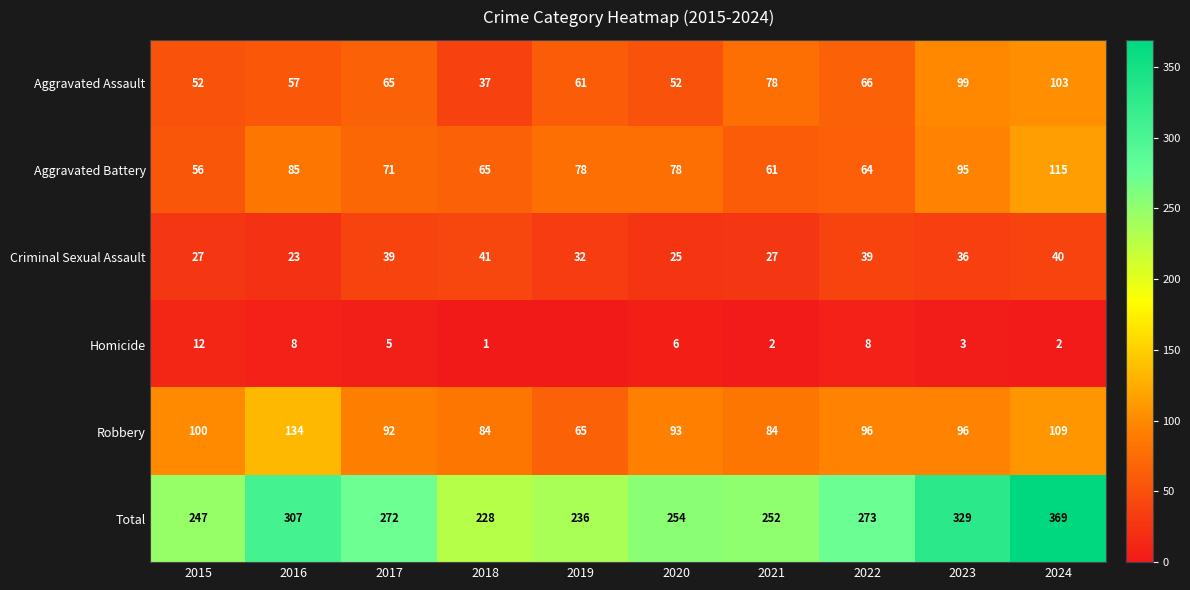

Rank the series at 2022 from highest to lowest value.

Total, Robbery, Aggravated Assault, Aggravated Battery, Criminal Sexual Assault, Homicide